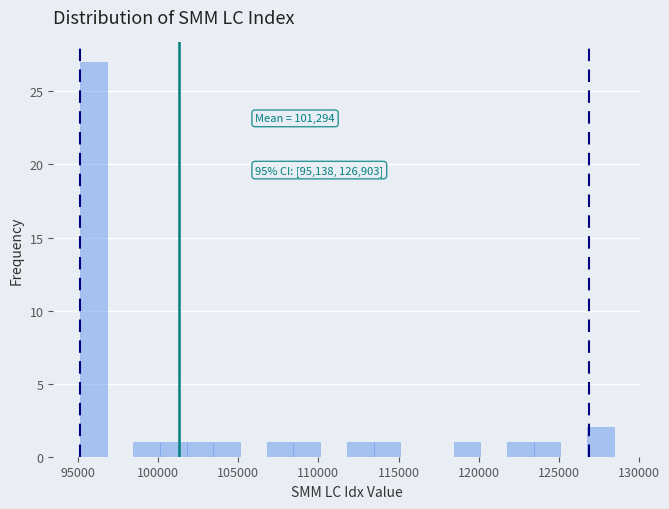

Around what value on the x-axis is the tallest bar? Give the approximate position of its centre, as read against the axis.

96000